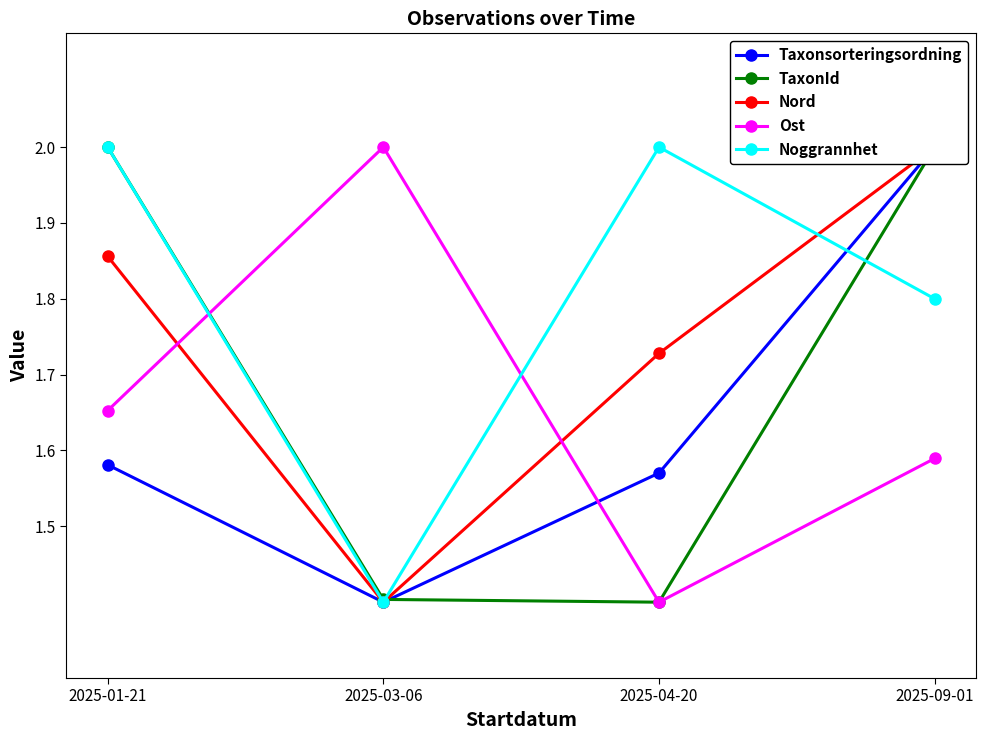

At how many categories does at least one series exceed 1?

4